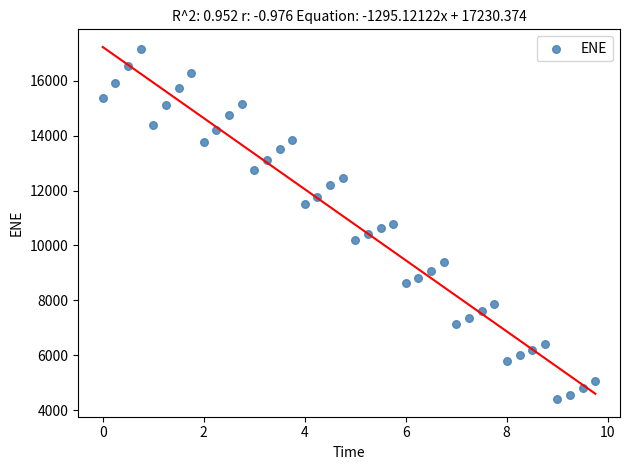

What is the range of Y values (max minus min)?

12751.6